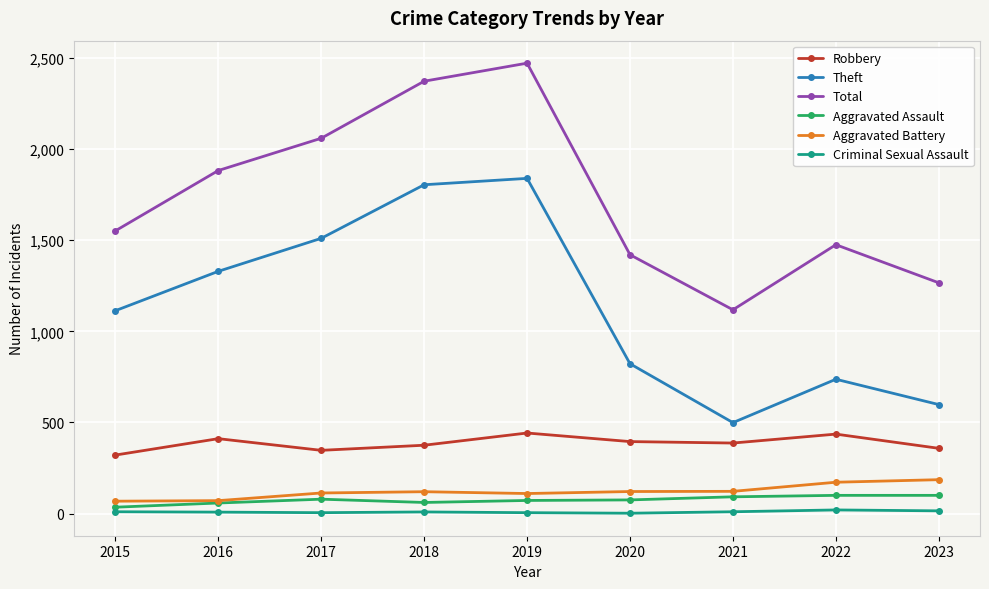

Rank the series at 2018 from highest to lowest value.

Total, Theft, Robbery, Aggravated Battery, Aggravated Assault, Criminal Sexual Assault